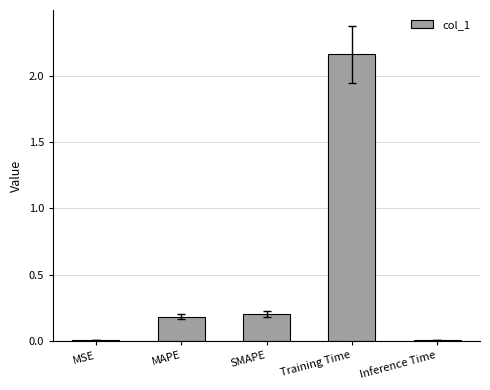

What is the label of the 1st bar from the right?

Inference Time